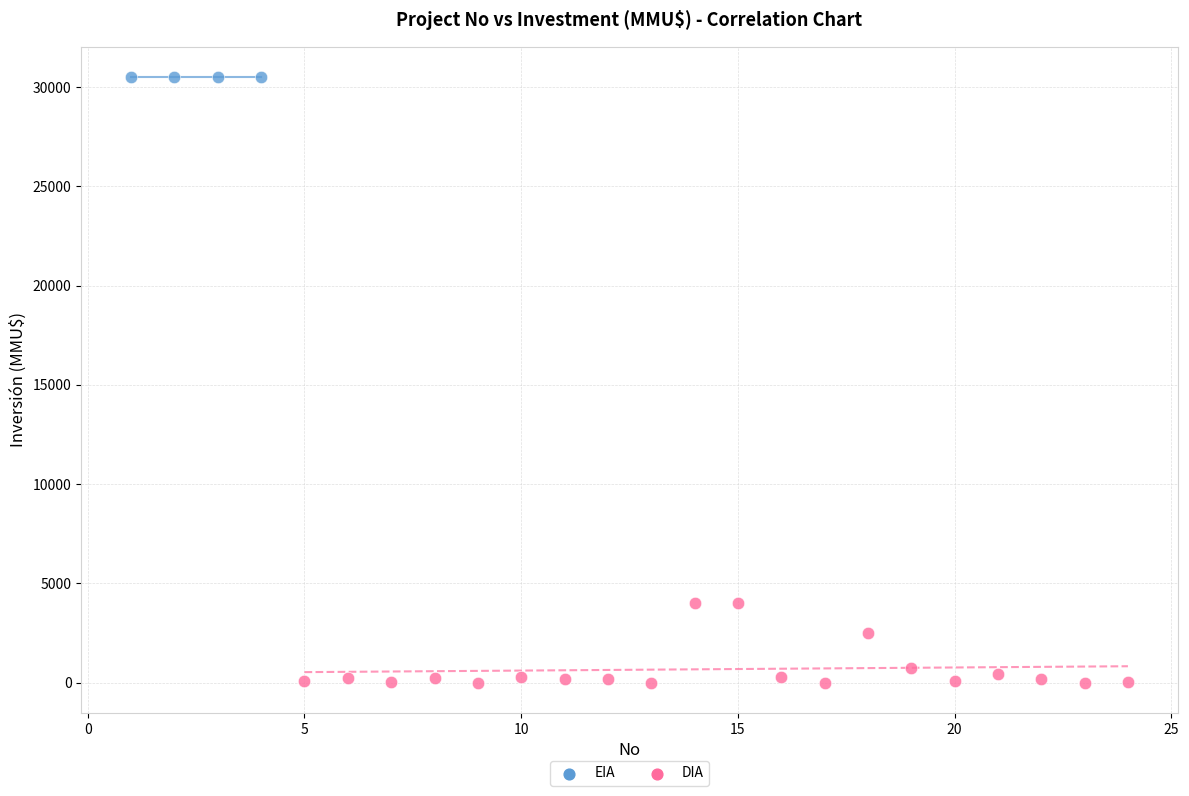

Which series reaches the maximum Y coordinate?

EIA